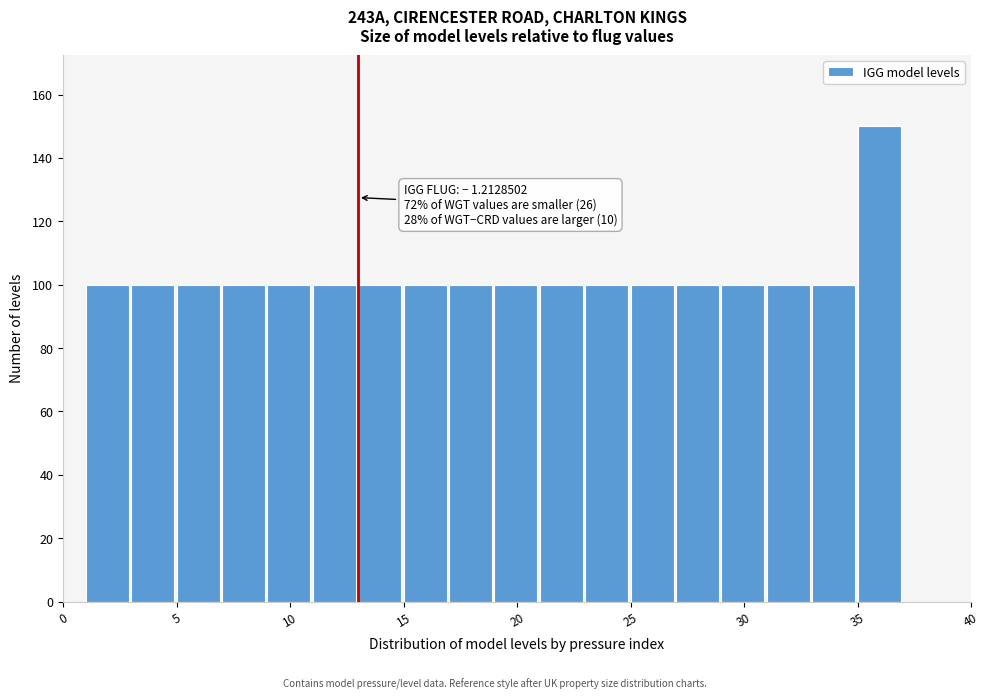

Over which range of the x-axis is the bar tallest?

35 to 37